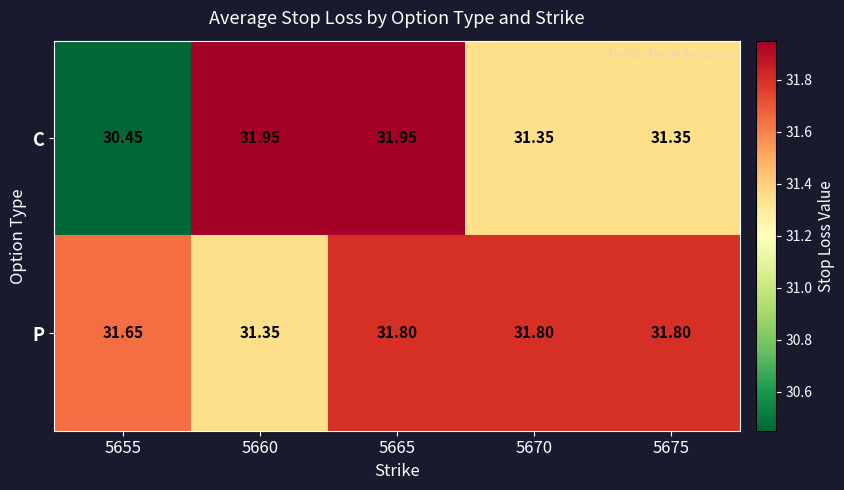

Which series has the widest spread of values?

C